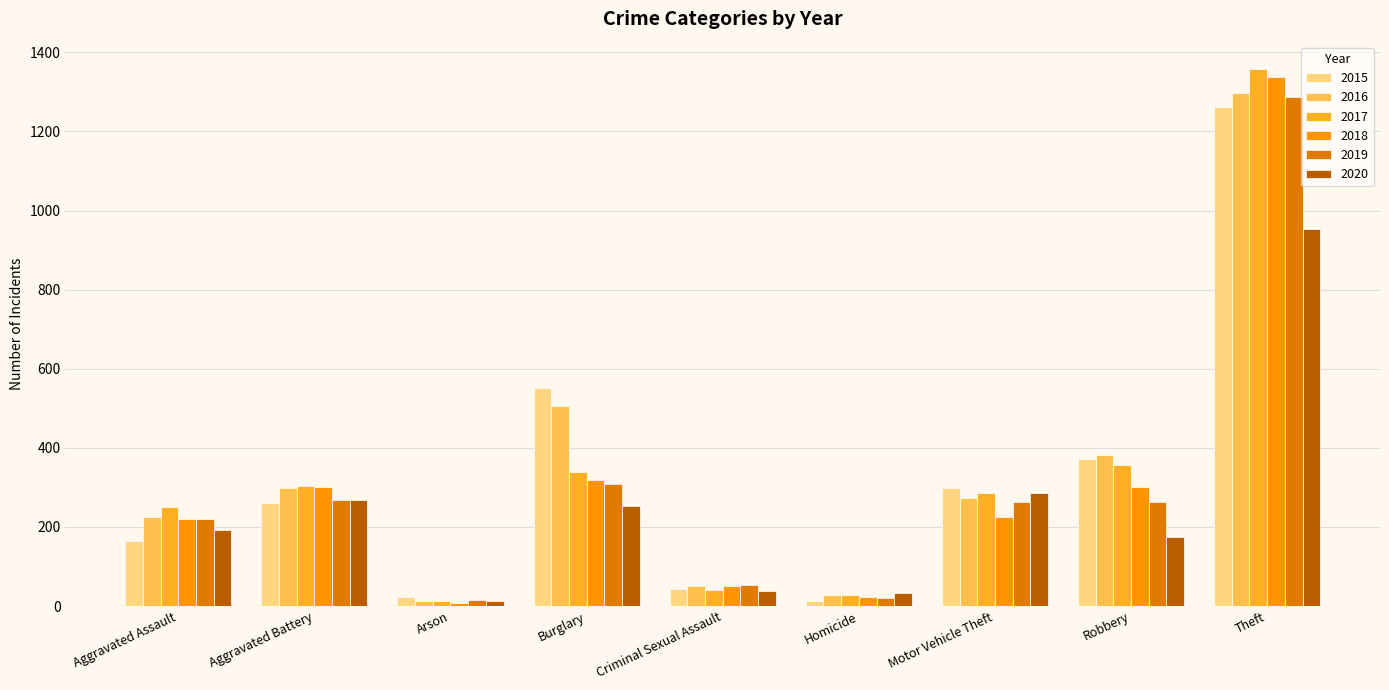

How many values in the 2019 series are below 263?

4